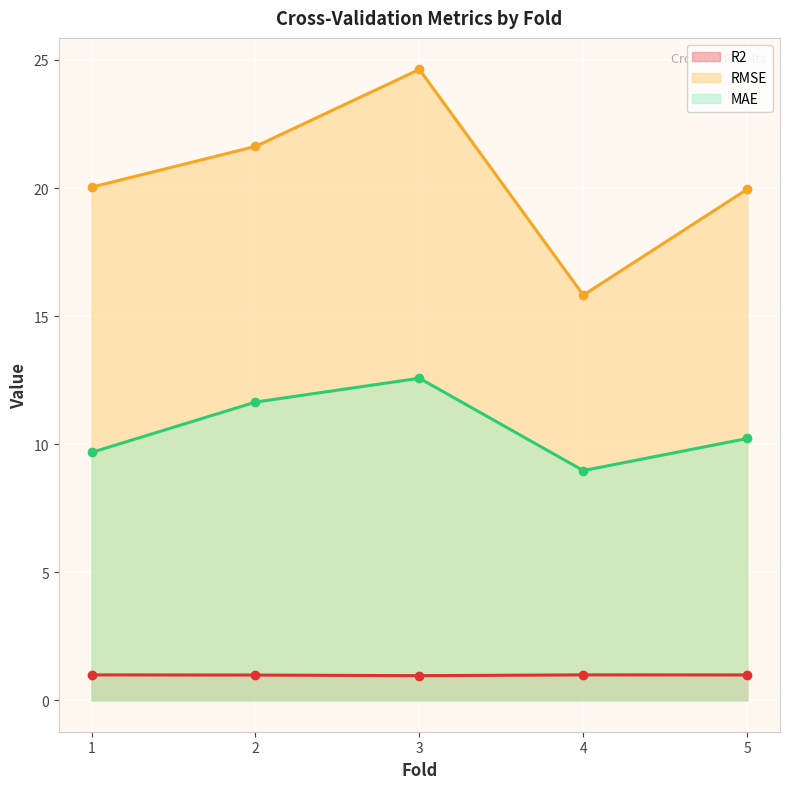

At which category does RMSE reach its first local peak?

3